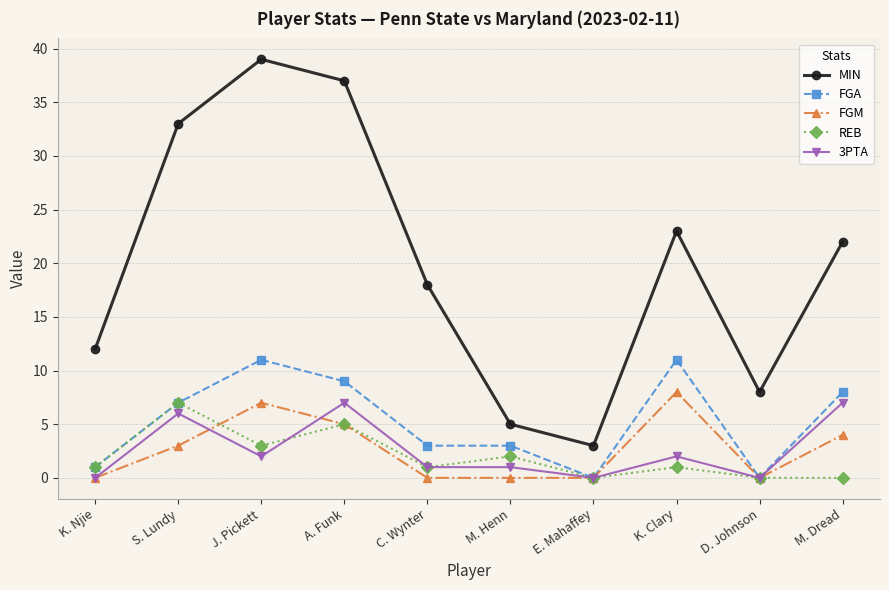

Reading right to left, what are all the values shown in this chart?

MIN: 22	8	23	3	5	18	37	39	33	12
FGA: 8	0	11	0	3	3	9	11	7	1
FGM: 4	0	8	0	0	0	5	7	3	0
REB: 0	0	1	0	2	1	5	3	7	1
3PTA: 7	0	2	0	1	1	7	2	6	0